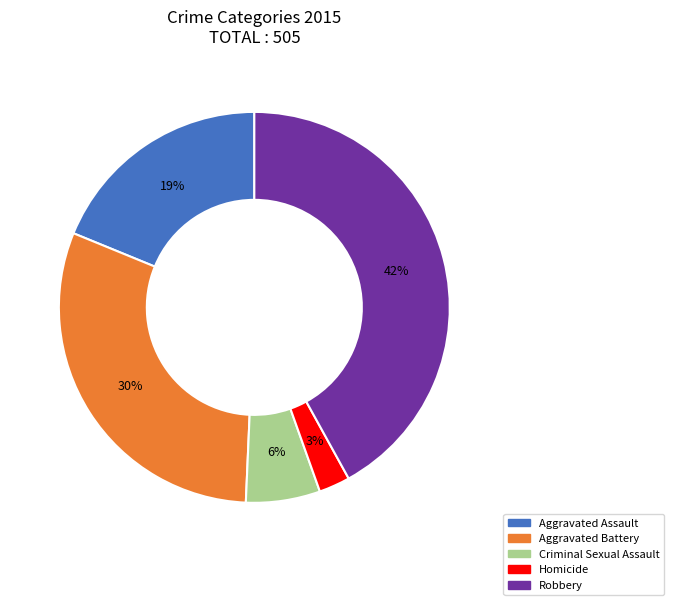

Approximately how many times larger is the value at Criminal Sexual Assault compared to Aggravated Battery?

0.2